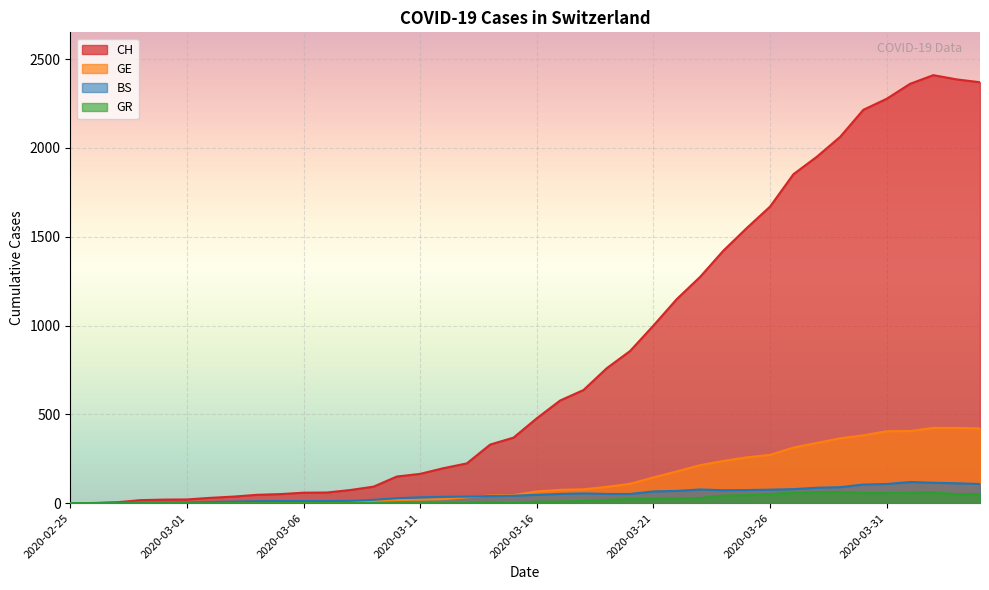

What is the value of the CH point at the 30th from the left?

1549